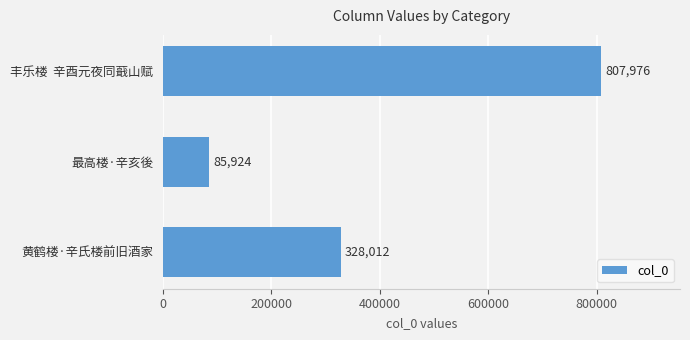

How many values are between 85924 and 807976?

3